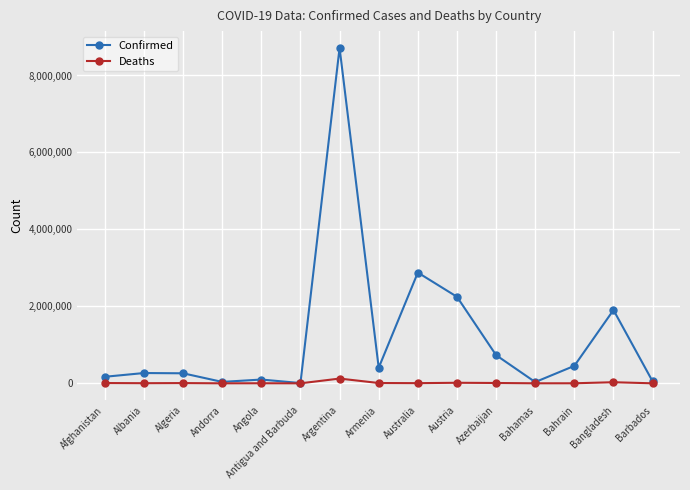

What is the label of the 7th point from the right?

Australia